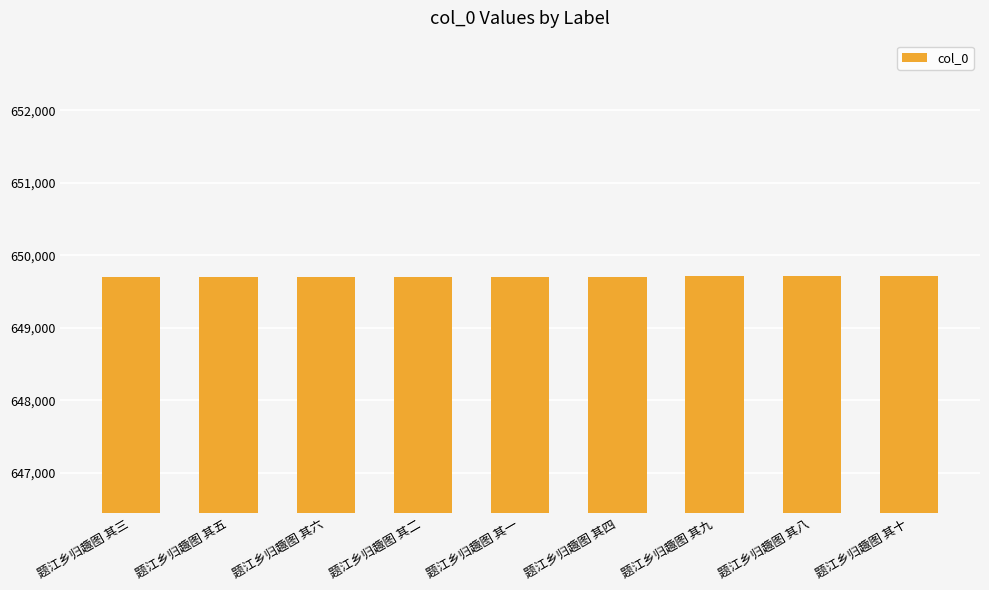

What is the sum of all values?

5847354